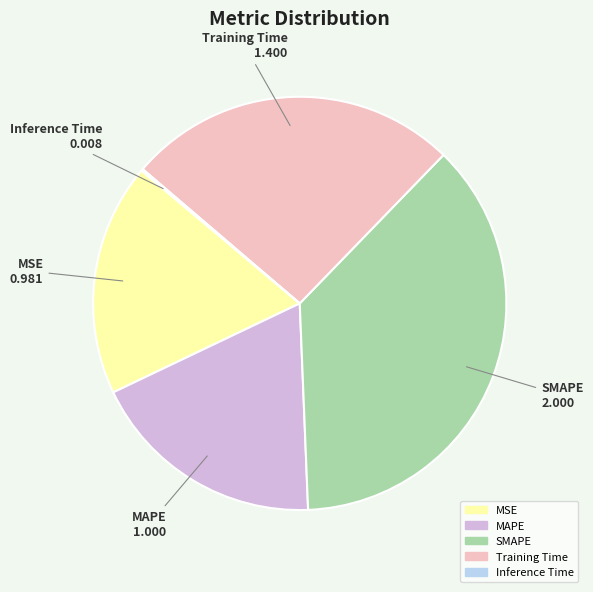

Which has a higher value, Training Time or MSE?

Training Time